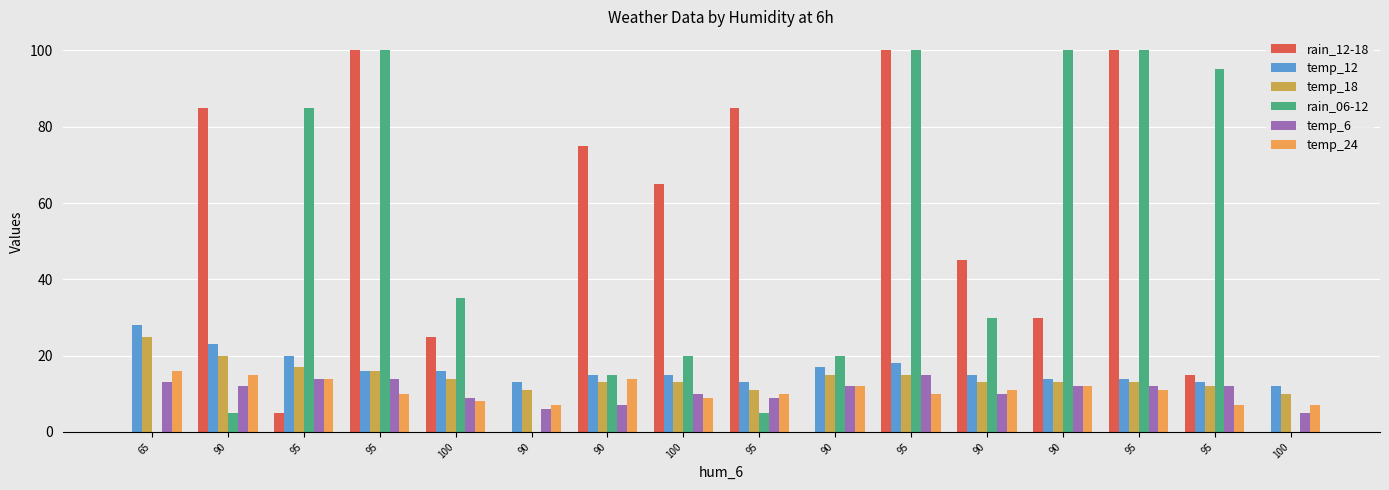

Count the number of data series in this chart.

6